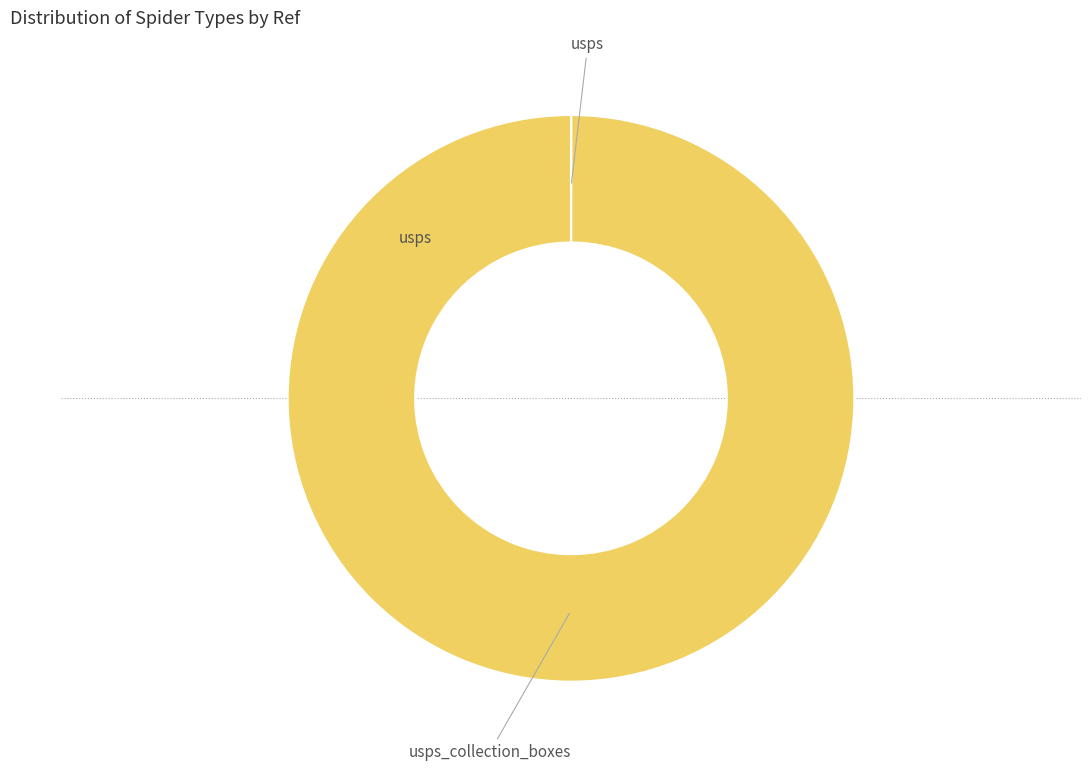

Is there any slice that represents more than half of the pie?

Yes